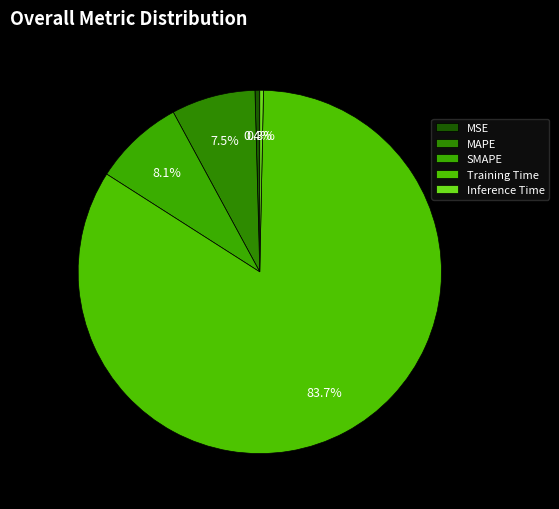

Between MAPE and MSE, which is larger?

MAPE